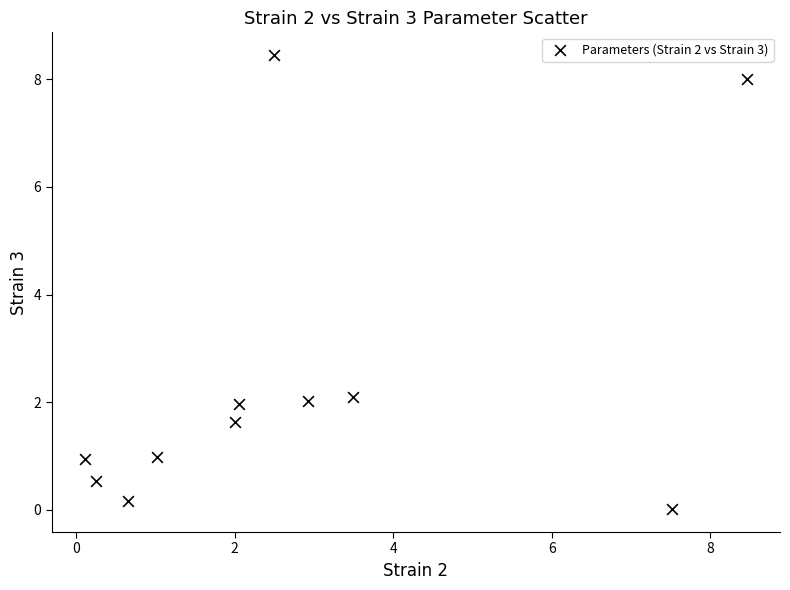

What is the range of X values (max minus min)?

8.4